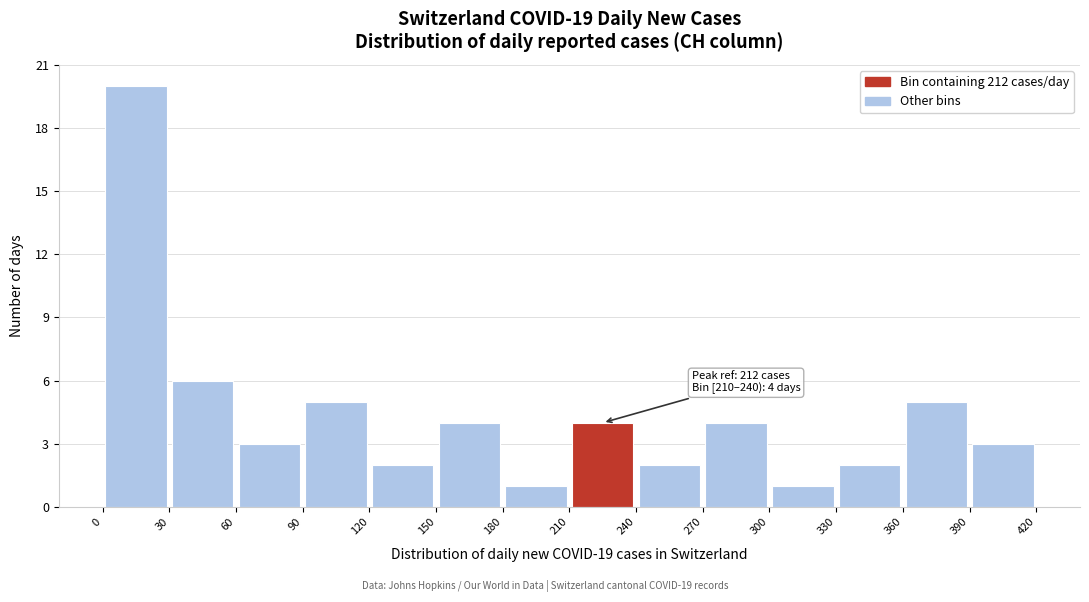

Over which range of the x-axis is the bar tallest?

0 to 30